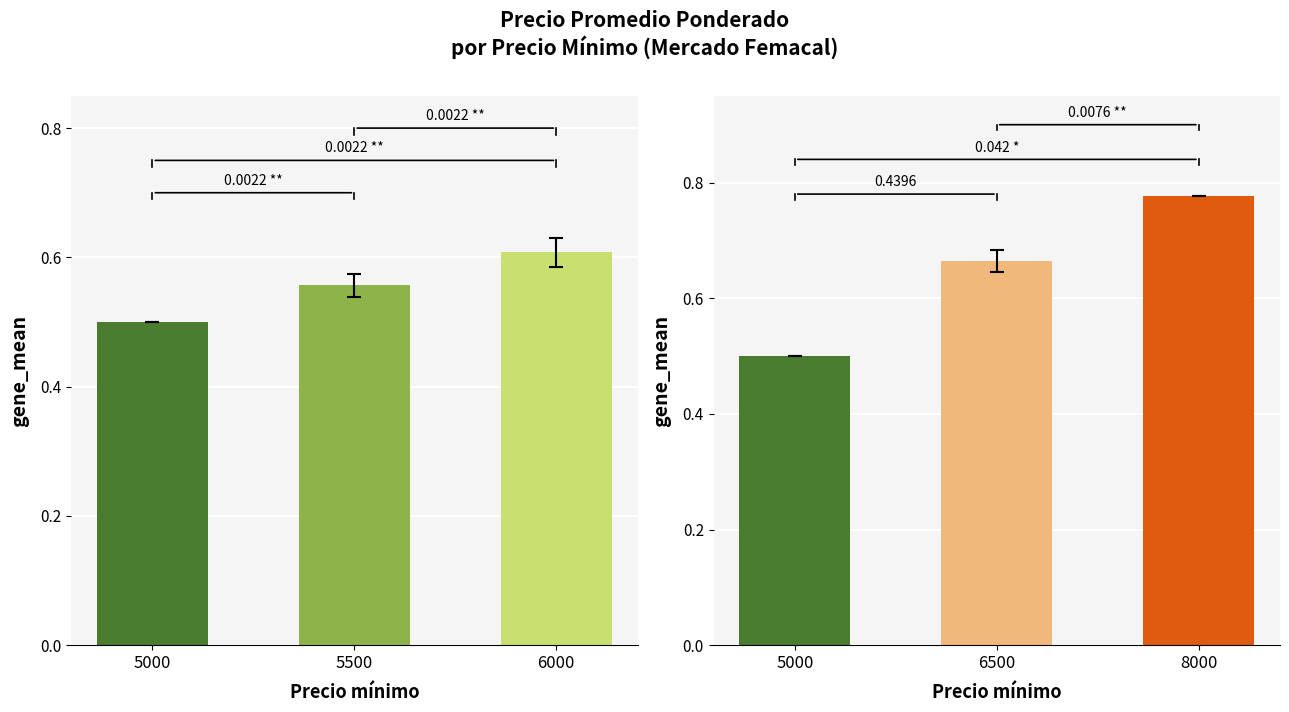

Which category has the highest value in the Precio promedio ponderado (grupos) series?

8000